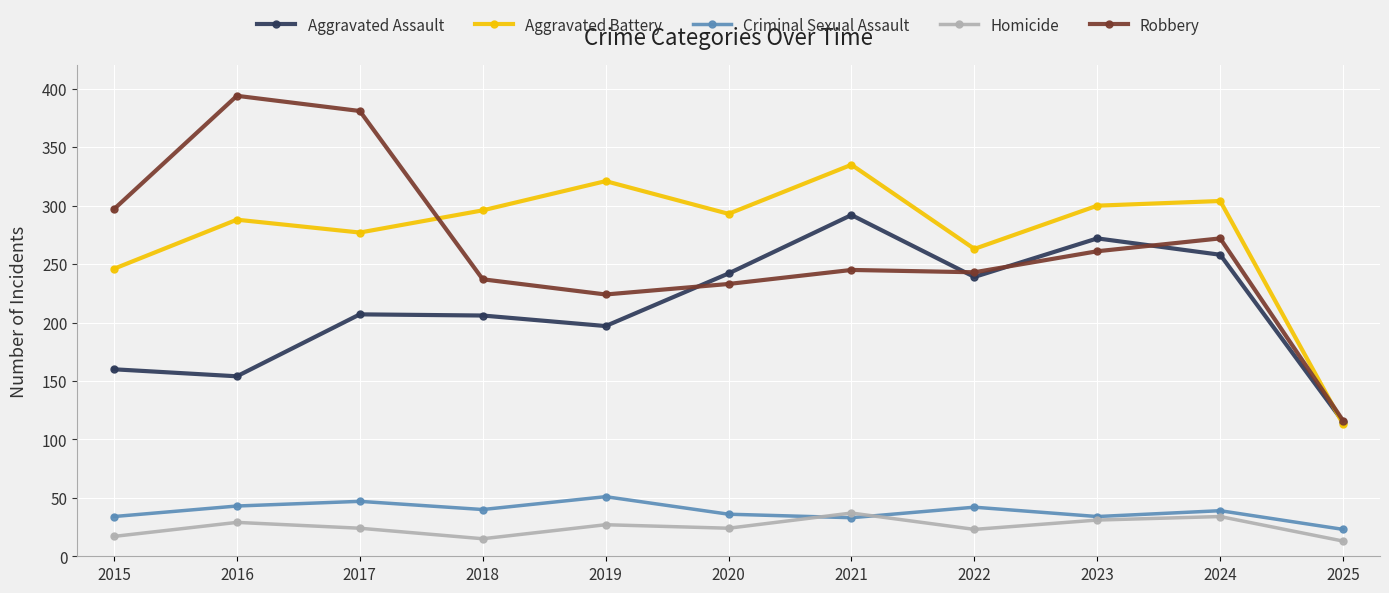

What is the value of the Criminal Sexual Assault point at the 11th from the left?

23